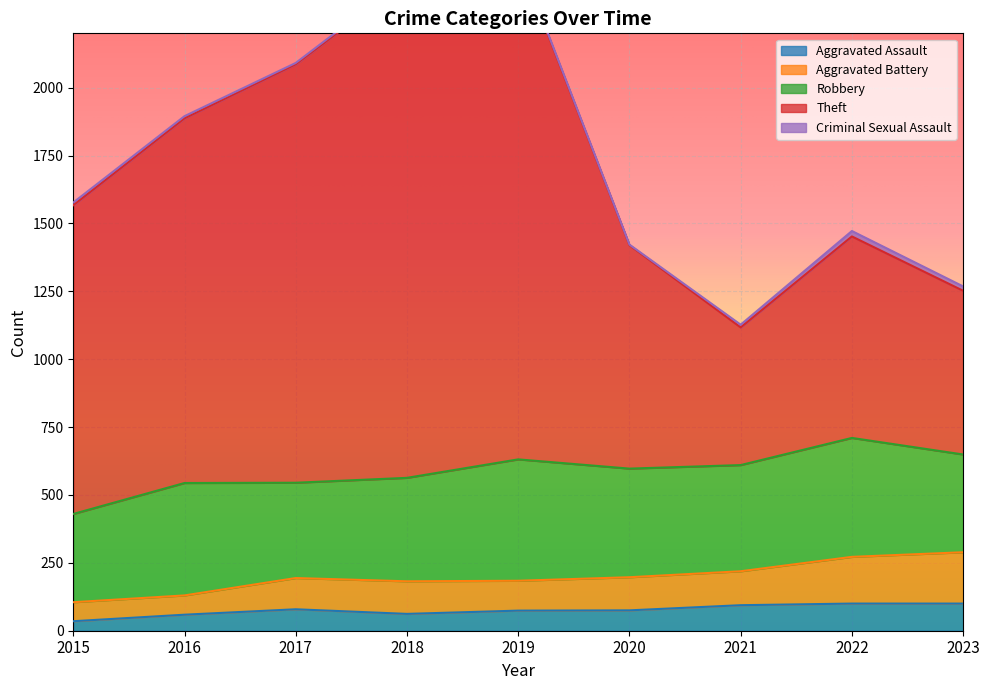

Is it true that Aggravated Assault equals 59 at 2016?

True